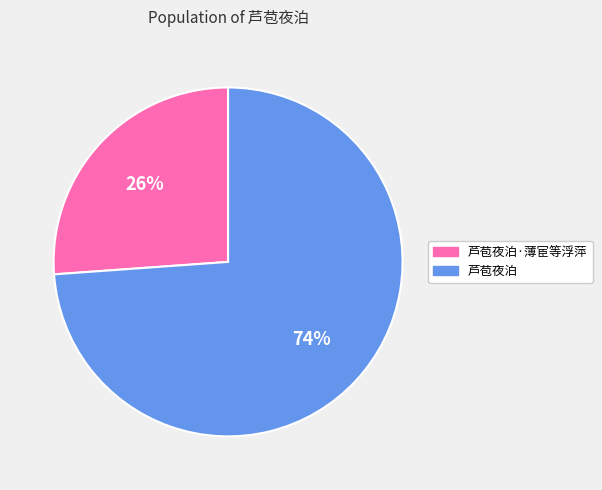

What percentage is the 芦苞夜泊·薄宦等浮萍 slice, to the nearest percent?

26%